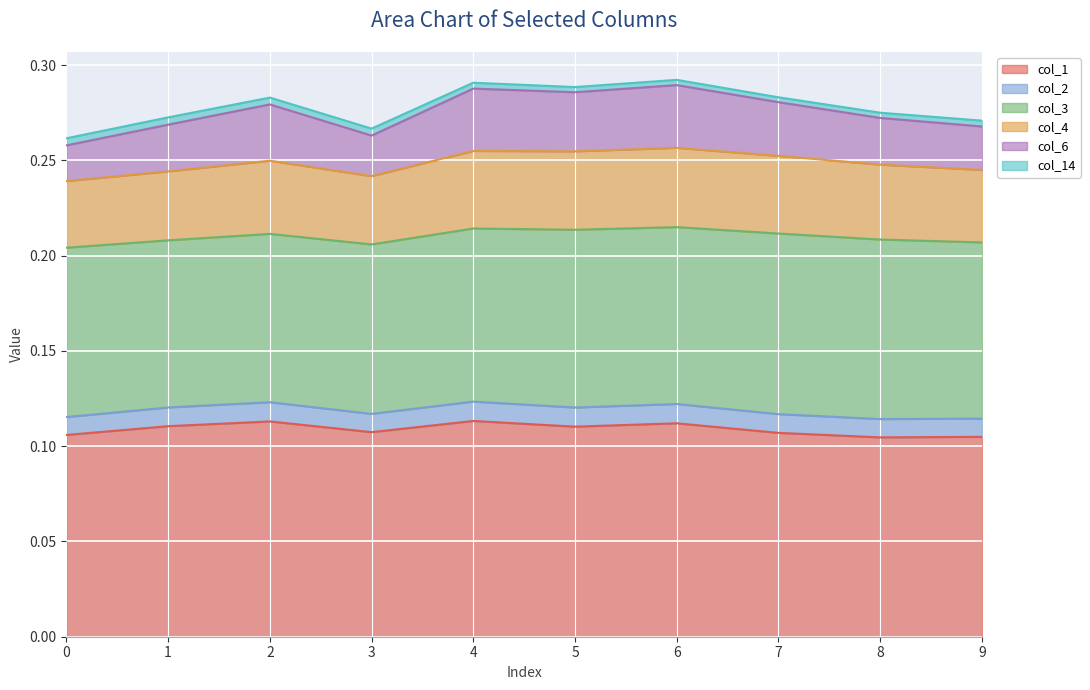

Which label corresponds to the largest value in the chart?

4